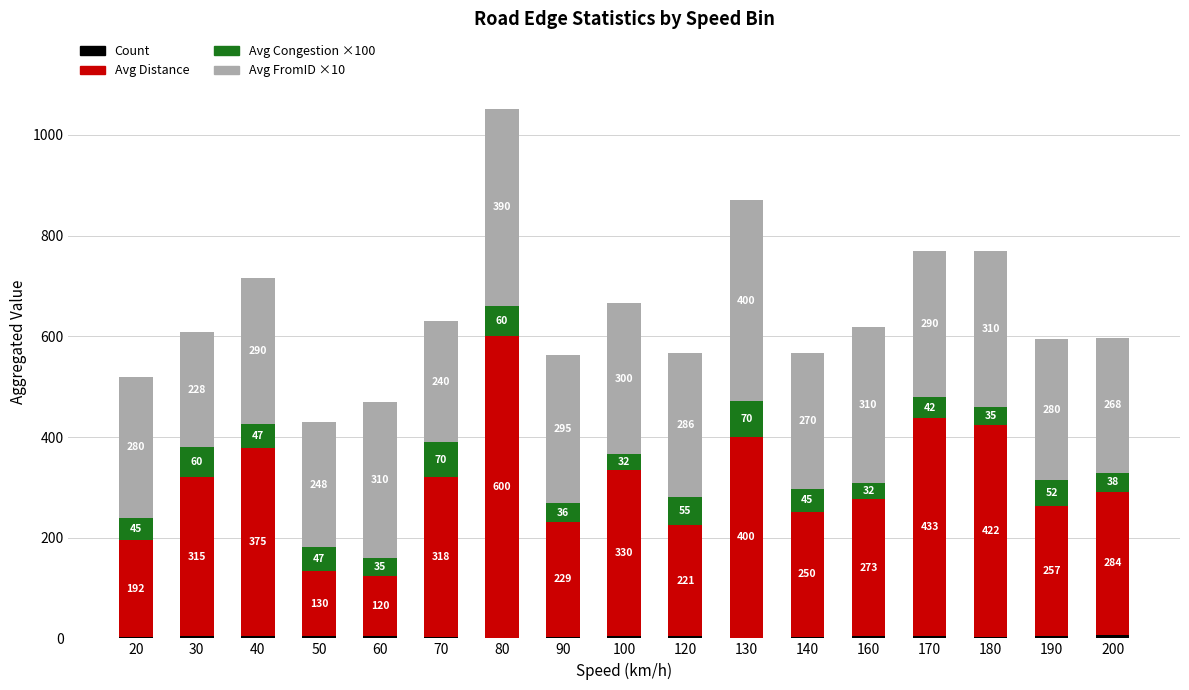

What is the total value across all series at 170?

769